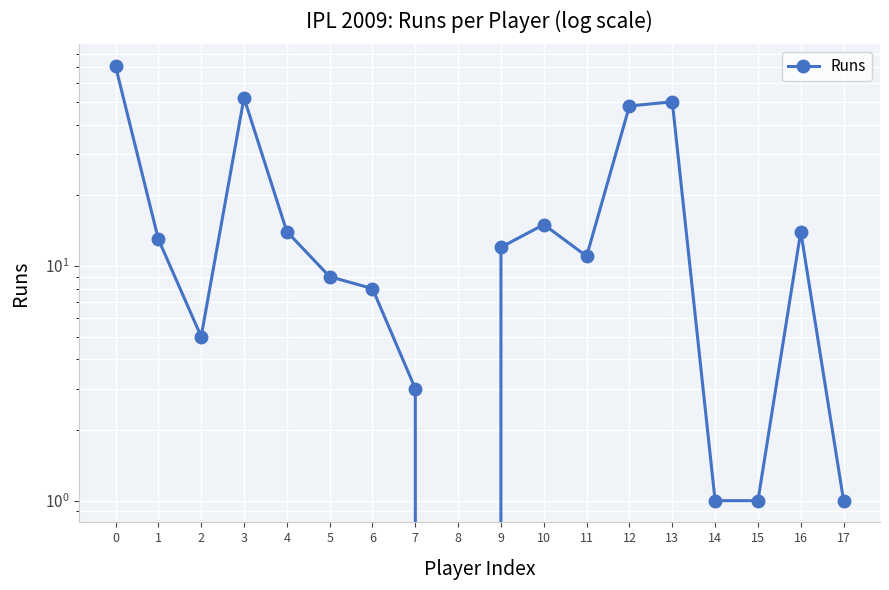

How many lines are shown in the chart?

1